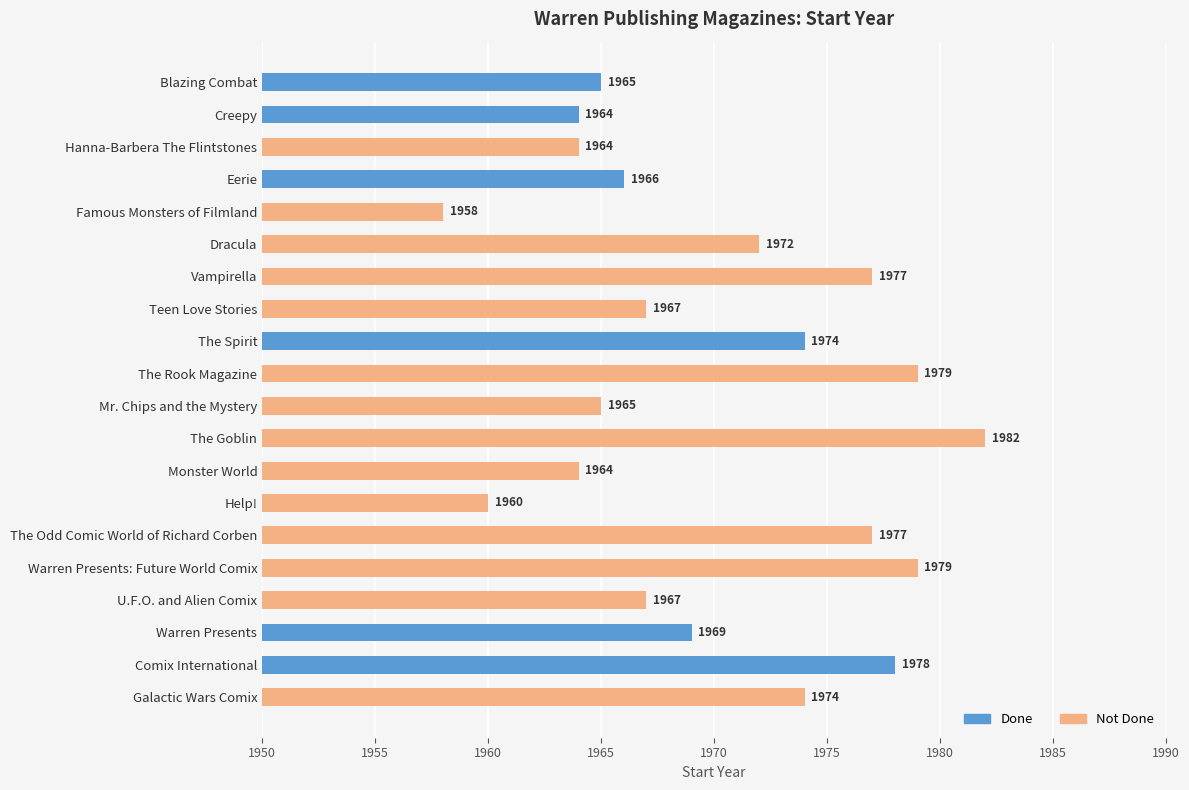

What is the average value?

1970